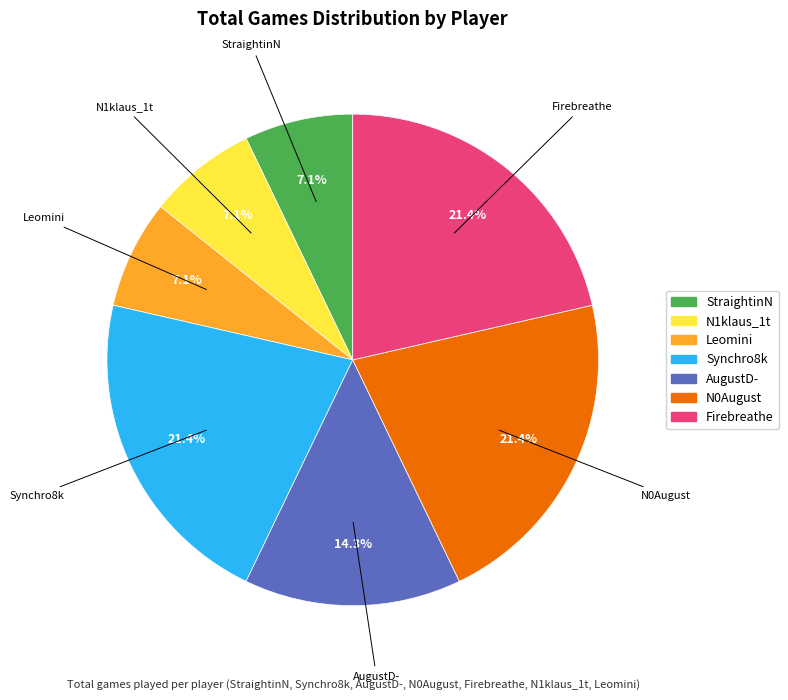

What percentage is the Leomini slice, to the nearest percent?

7%